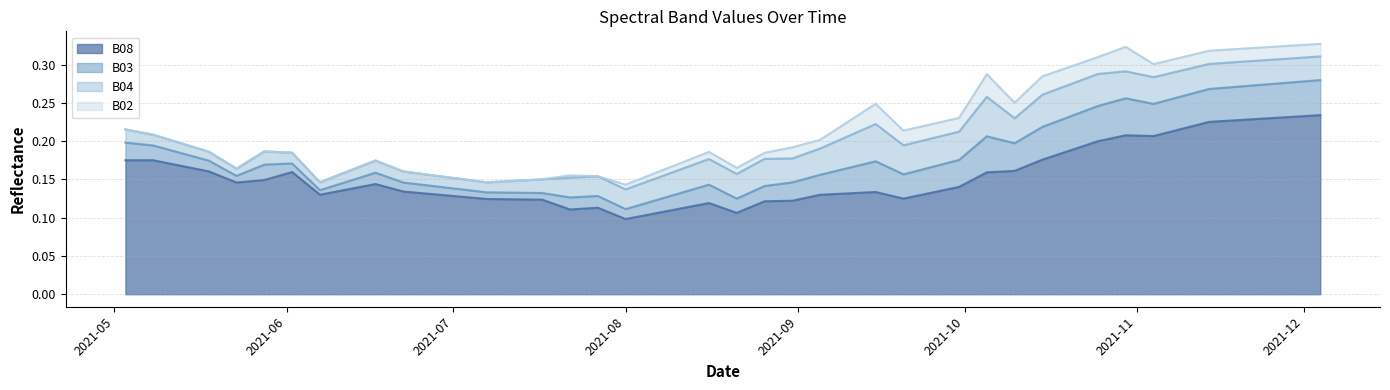

Rank the series by their maximum value, from lowest to highest.

B02, B03, B04, B08